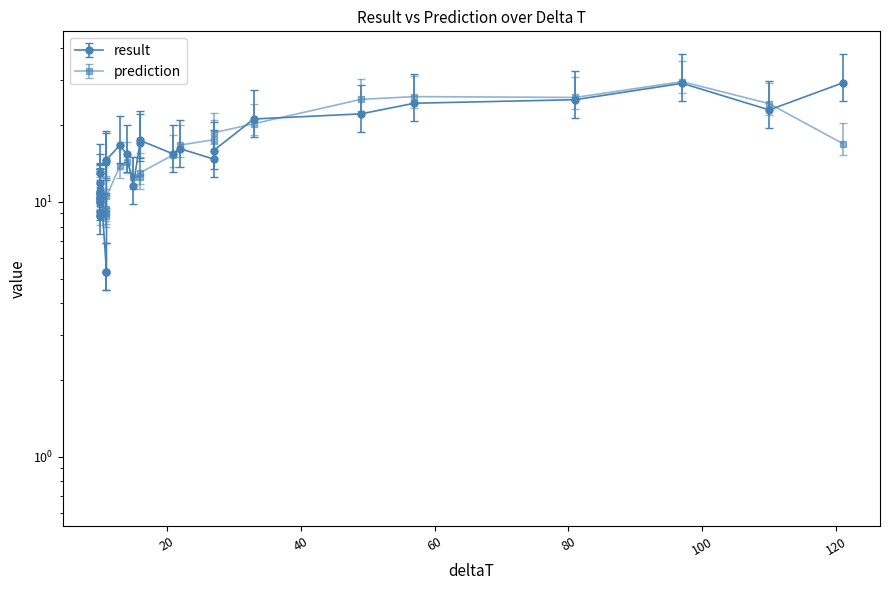

What is the average value?

14.7